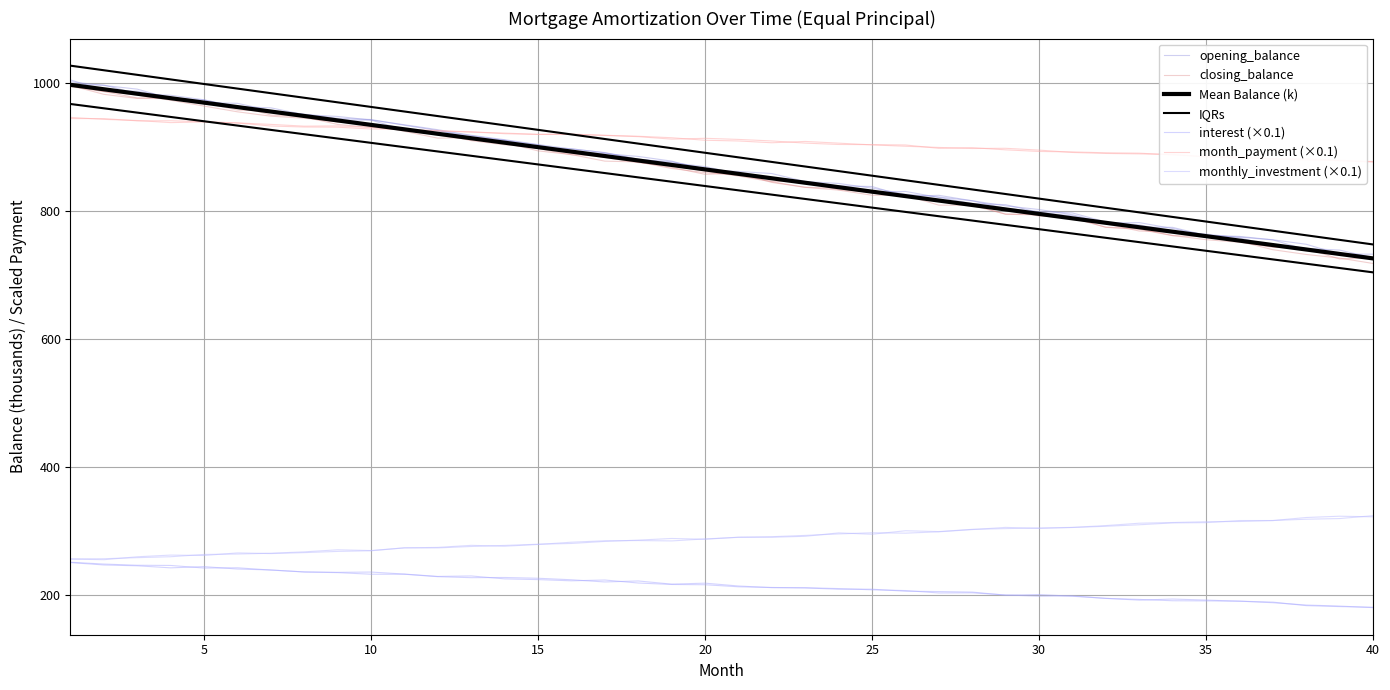

What is the highest value of the month_payment series?

995.5